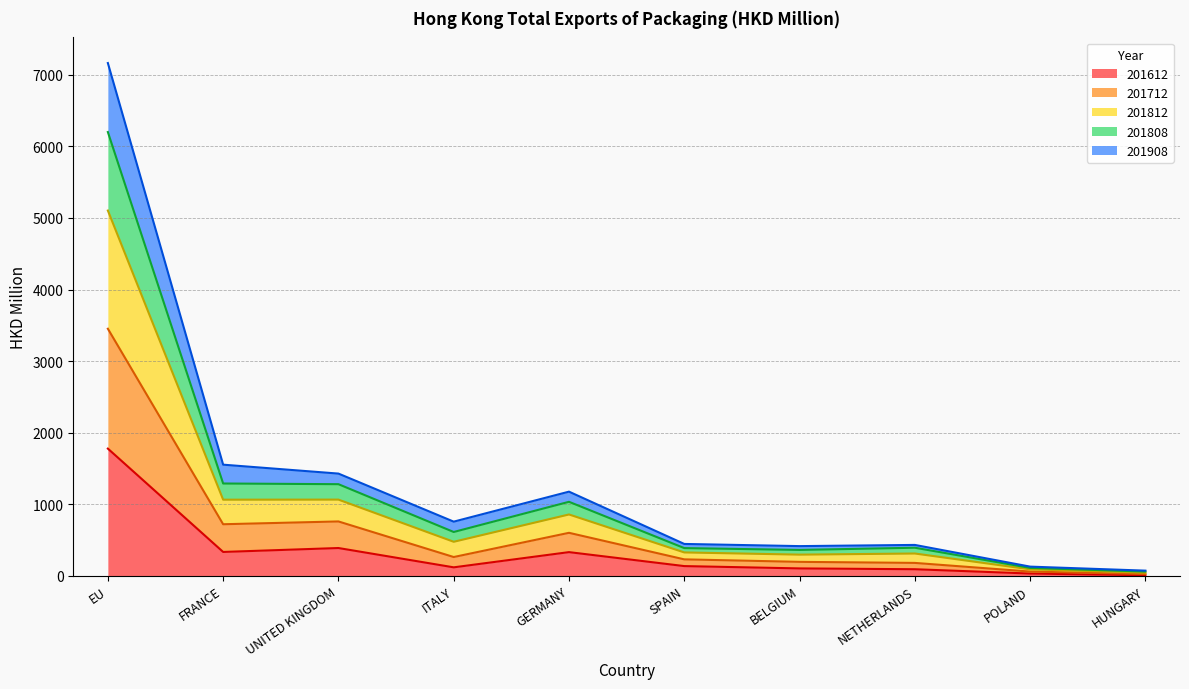

How many interior local peaks does the 201712 series have?

2